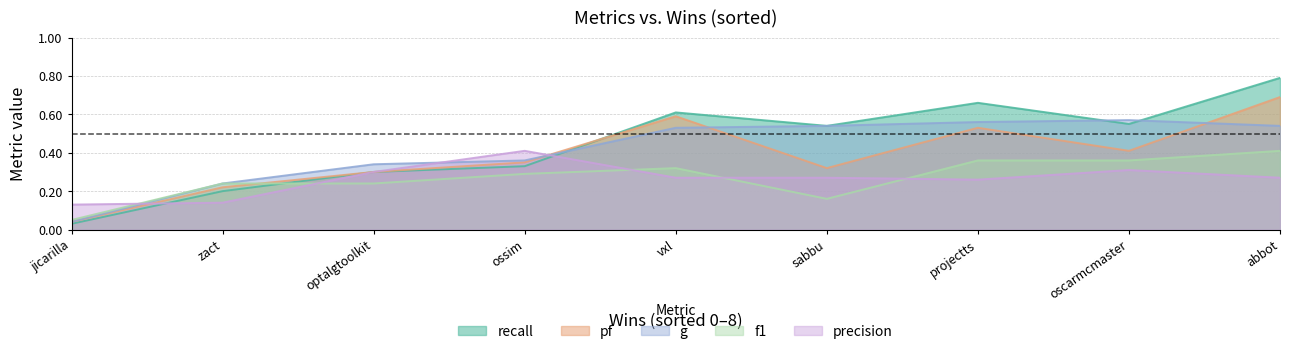

What is the value of the pf point at the 2nd from the left?

0.2